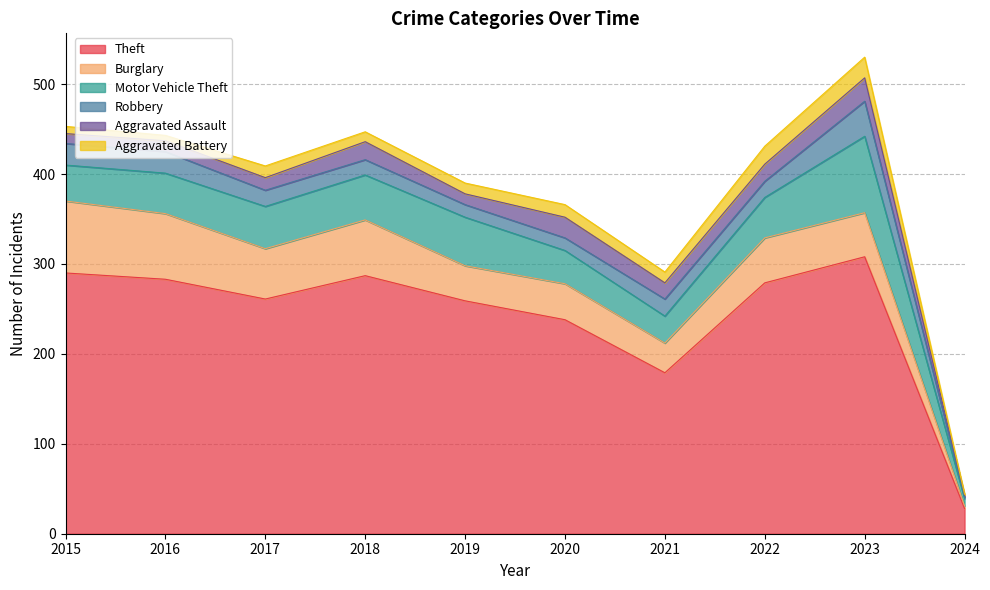

At which category does Burglary reach its first local valley?

2017